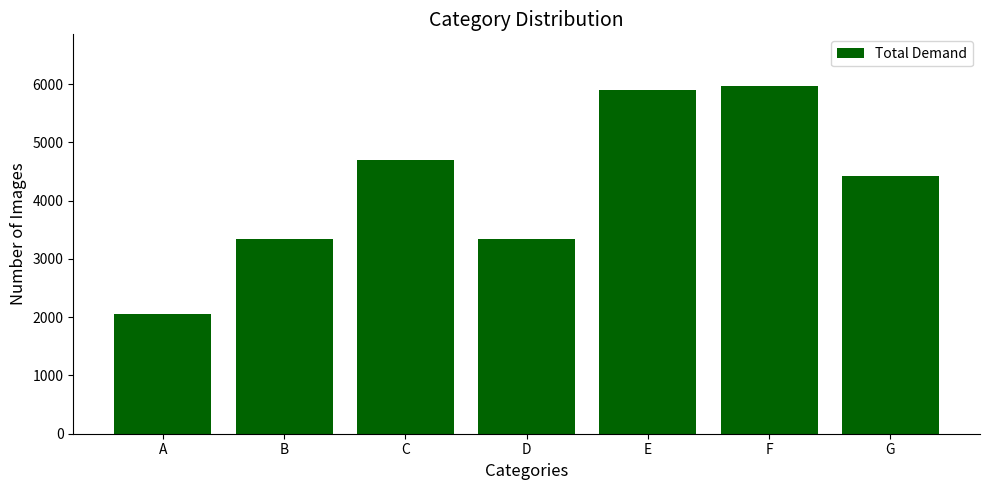

What is the value of the 1st bar from the left?

2056